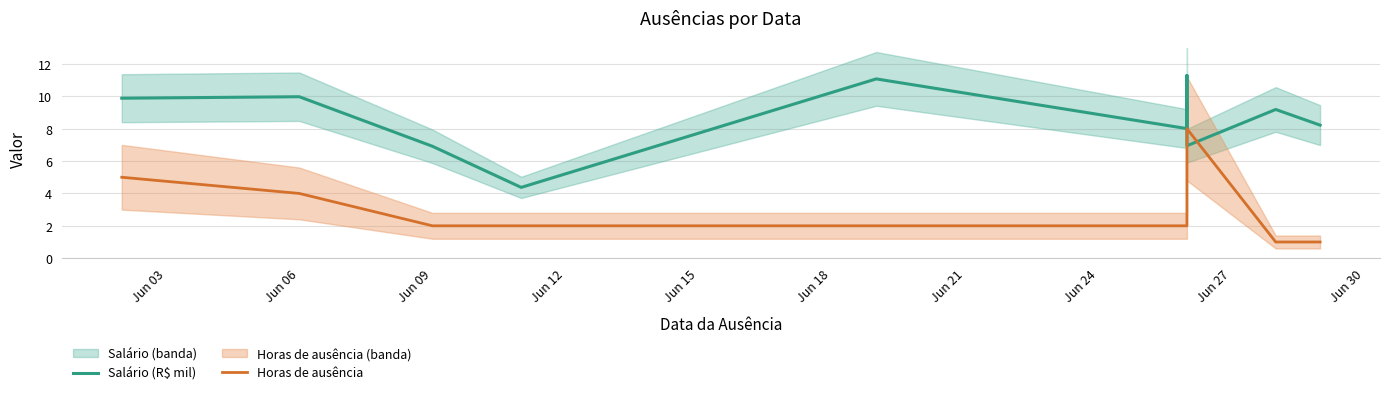

True or false: Horas de ausência has a value of 2.0 at Jun 12.

True